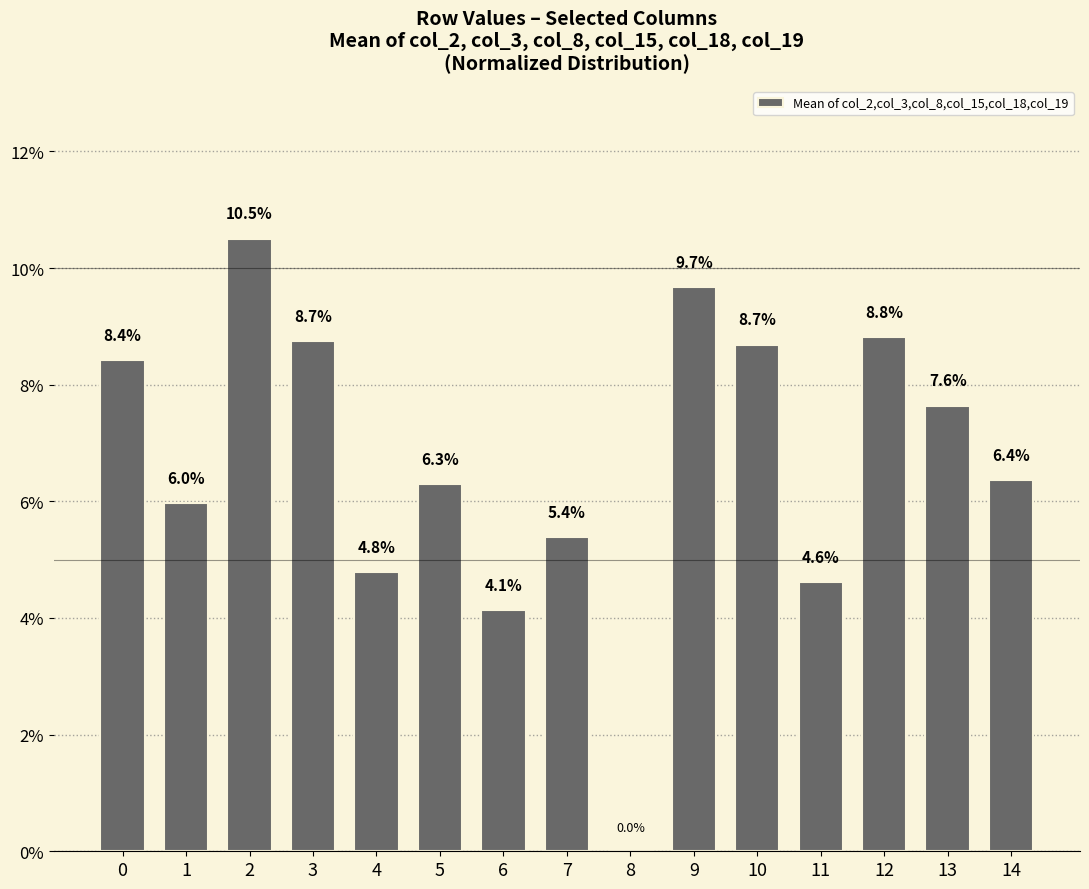

Reading left to right, list all the values displayed in this chart.

0=8.4	1=6.0	2=10.5	3=8.7	4=4.8	5=6.3	6=4.1	7=5.4	8=0.0	9=9.7	10=8.7	11=4.6	12=8.8	13=7.6	14=6.4